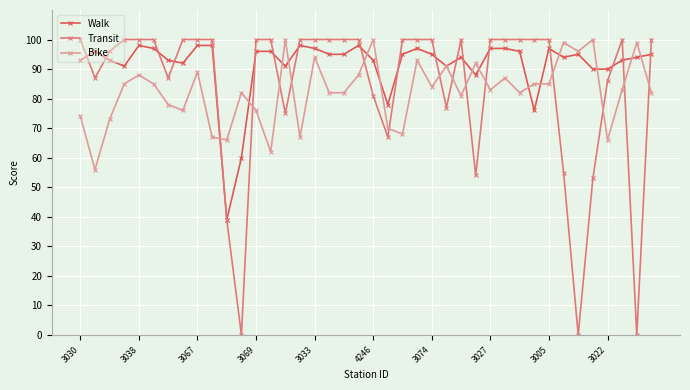

Which series has the largest total across all categories?

Walk